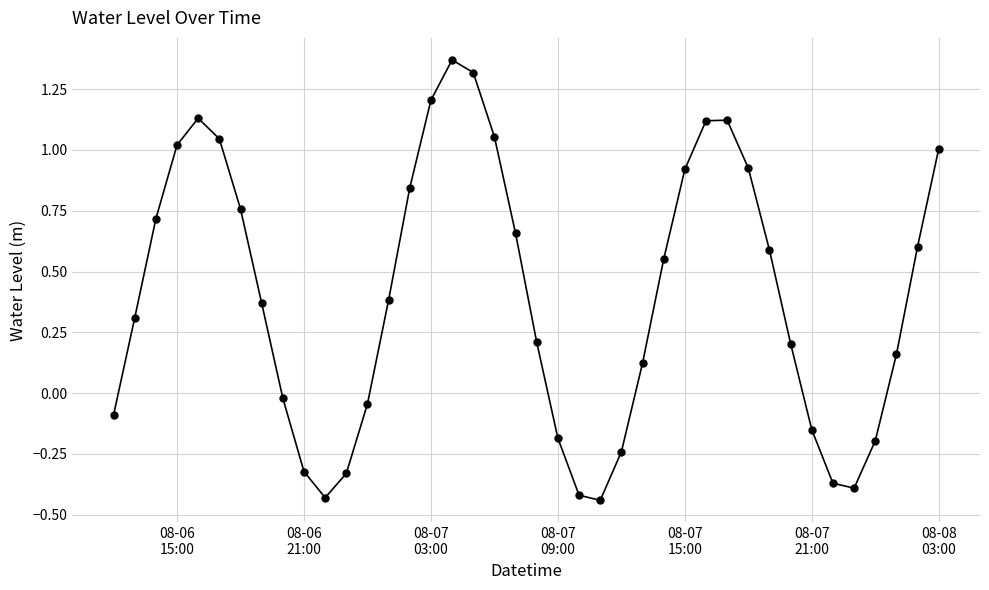

How many points are higher than both their immediate neighbors (excluding endpoints)?

3